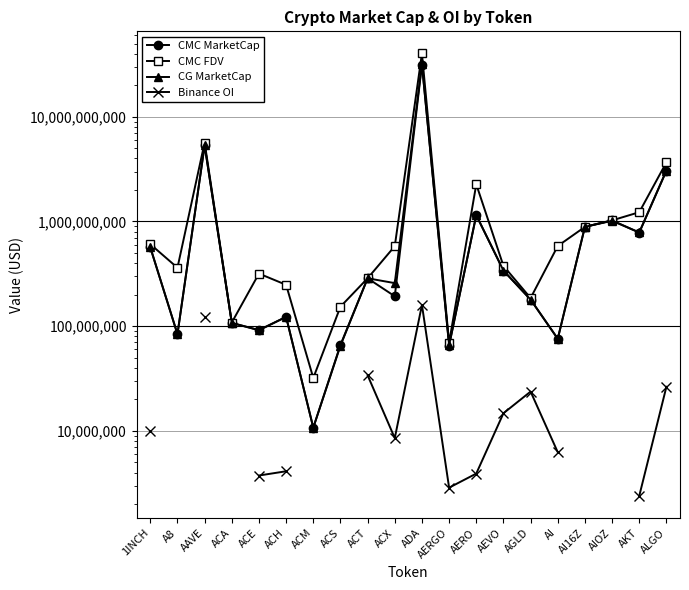

In CG MarketCap, how many points are higher than both neighbors (excluding endpoints)?

6